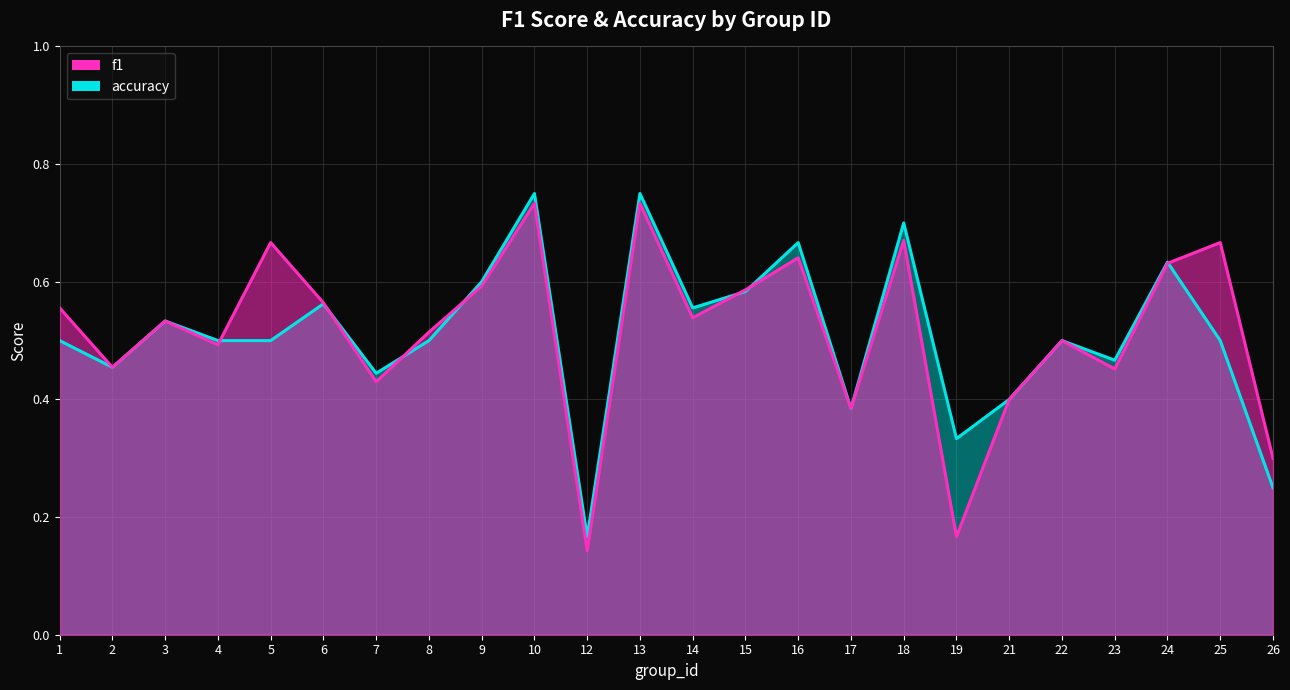

What is the value of the f1 point at the 23rd from the left?

0.7